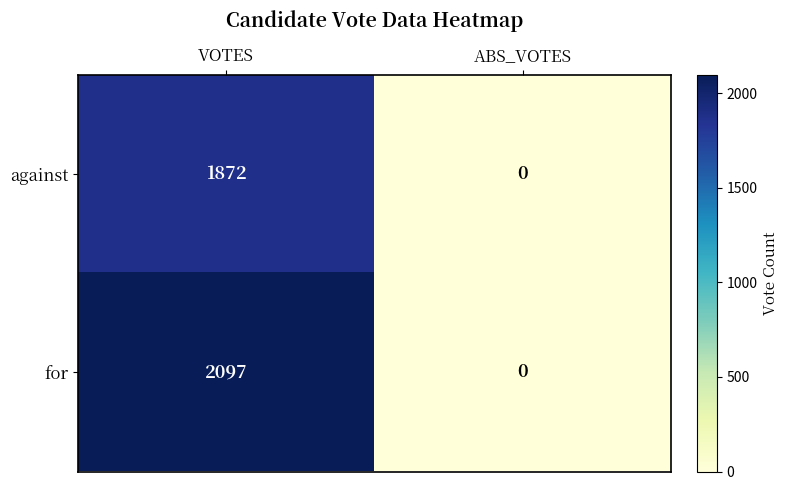

Rank the categories by against value from highest to lowest.

VOTES, ABS_VOTES